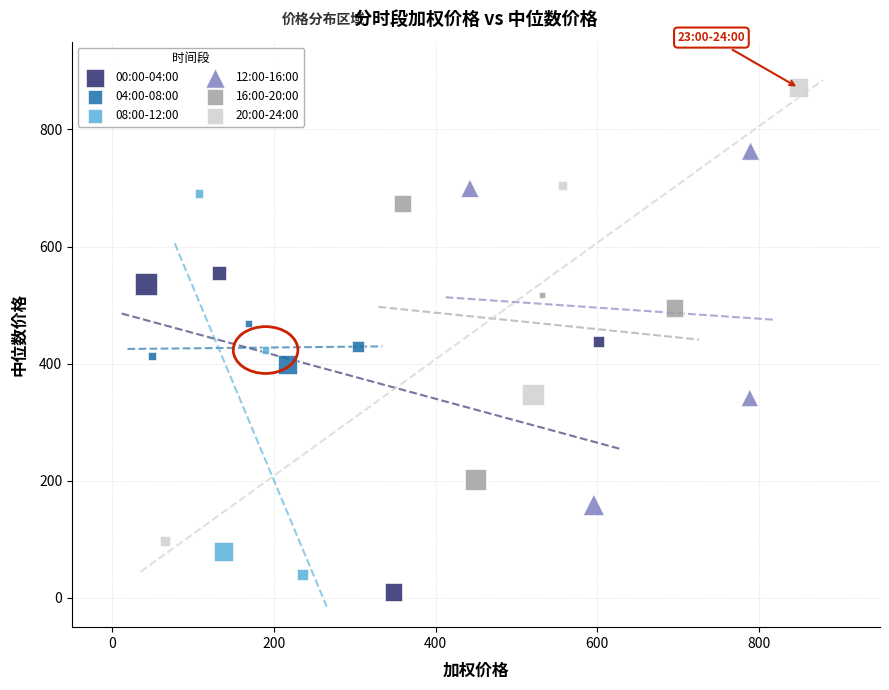

Which series reaches the minimum Y coordinate?

00:00-04:00